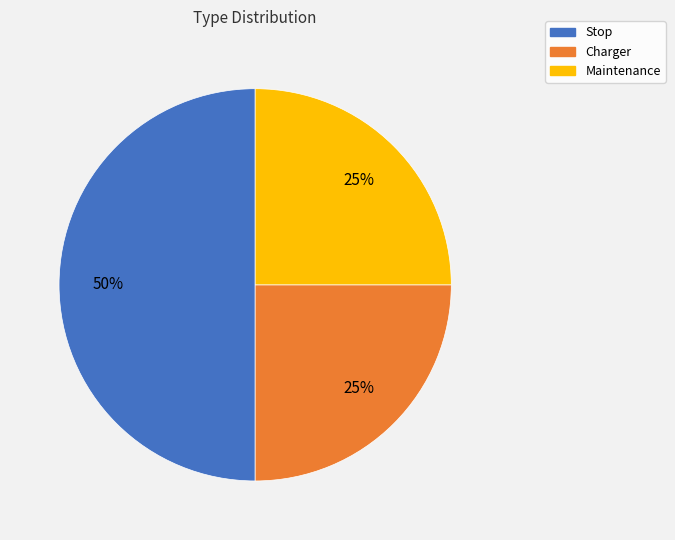

To the nearest percent, what portion does Stop represent?

50%